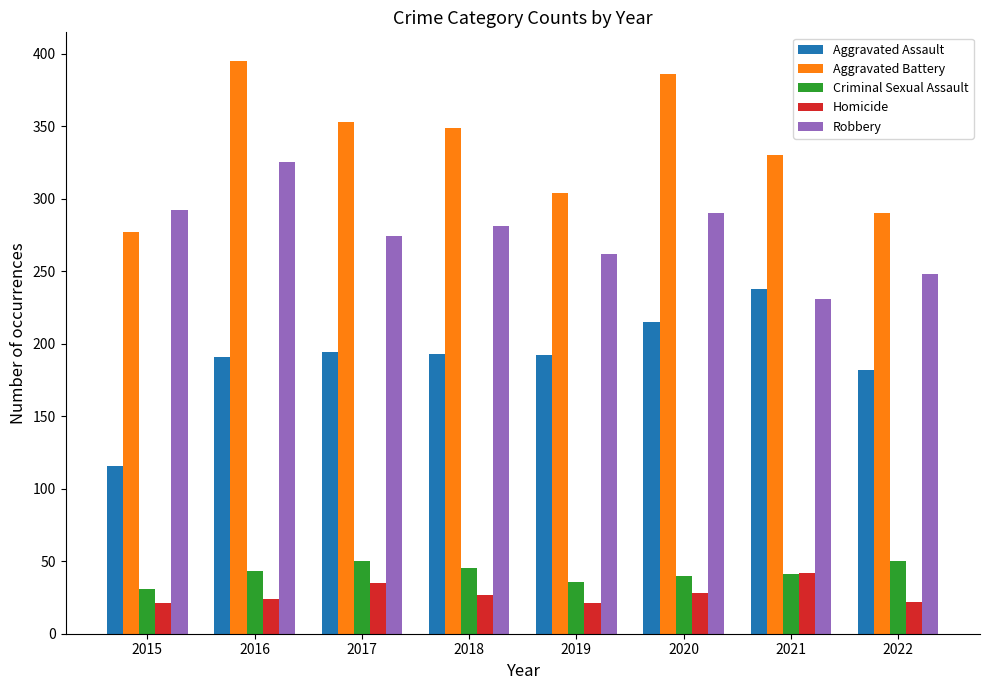

List the series in order of their peak value, lowest first.

Homicide, Criminal Sexual Assault, Aggravated Assault, Robbery, Aggravated Battery